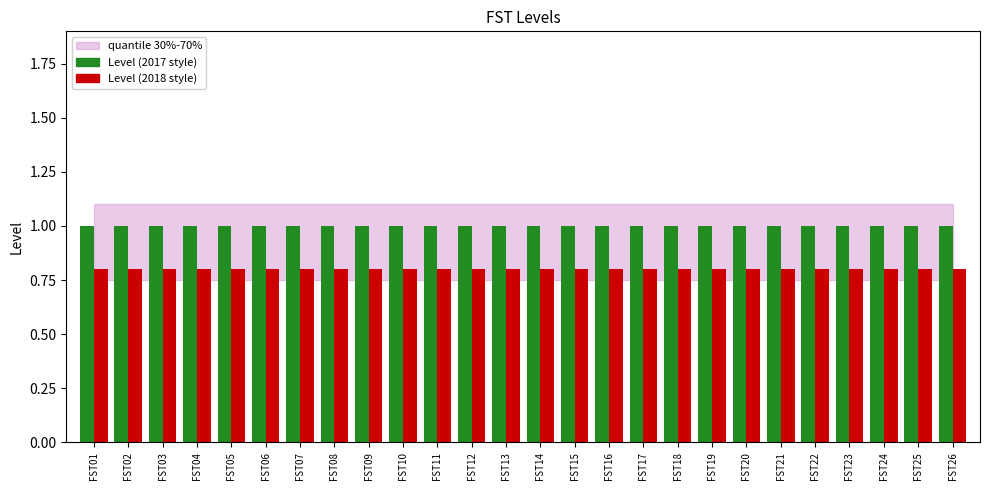

What is the maximum value for Level (2017 style)?

1.0